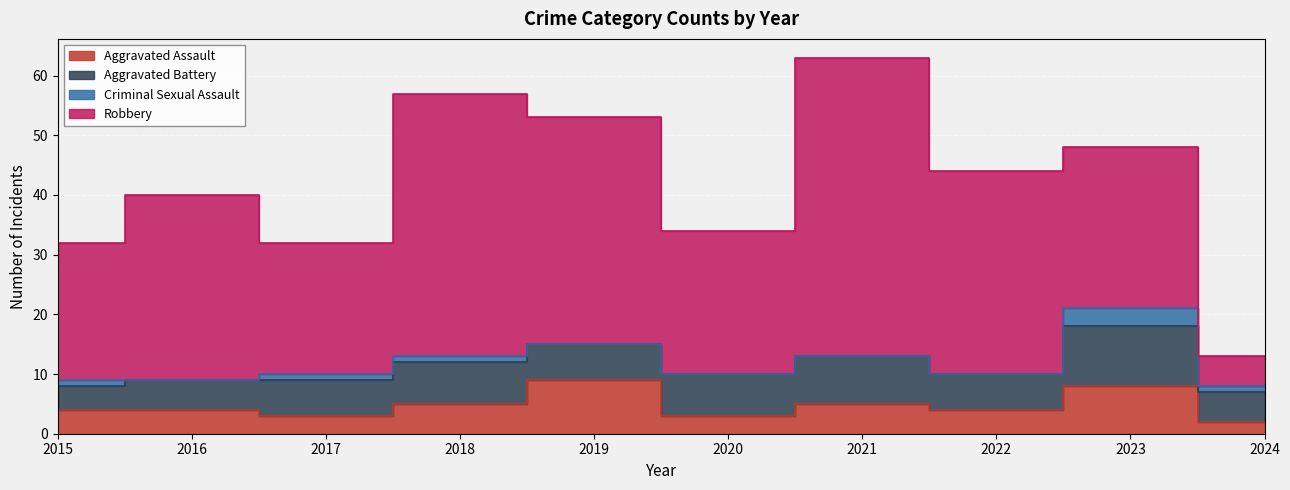

True or false: Robbery has more than 2 points higher than both neighbors.

True